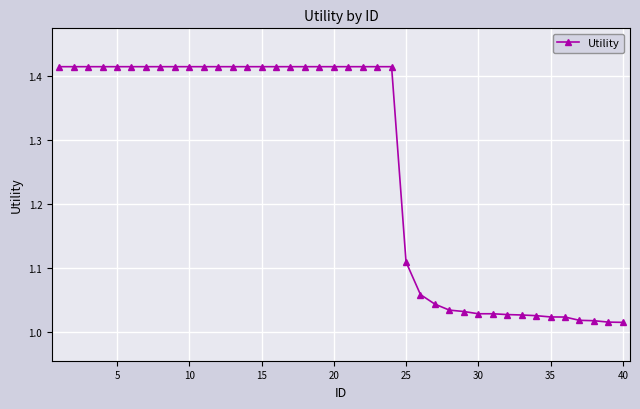

What is the average value?

1.3